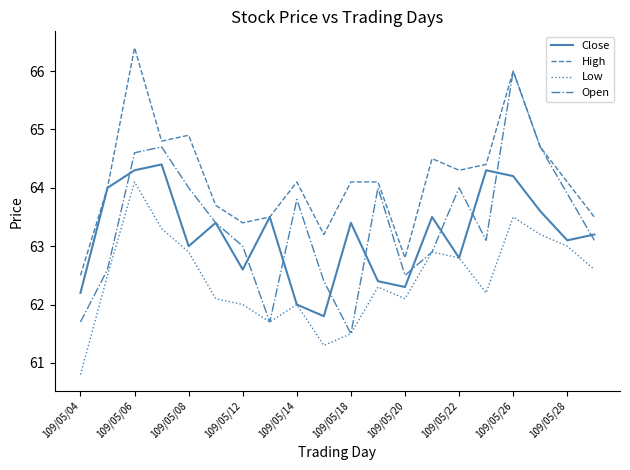

In Low, how many points are lower than both neighbors (excluding endpoints)?

4